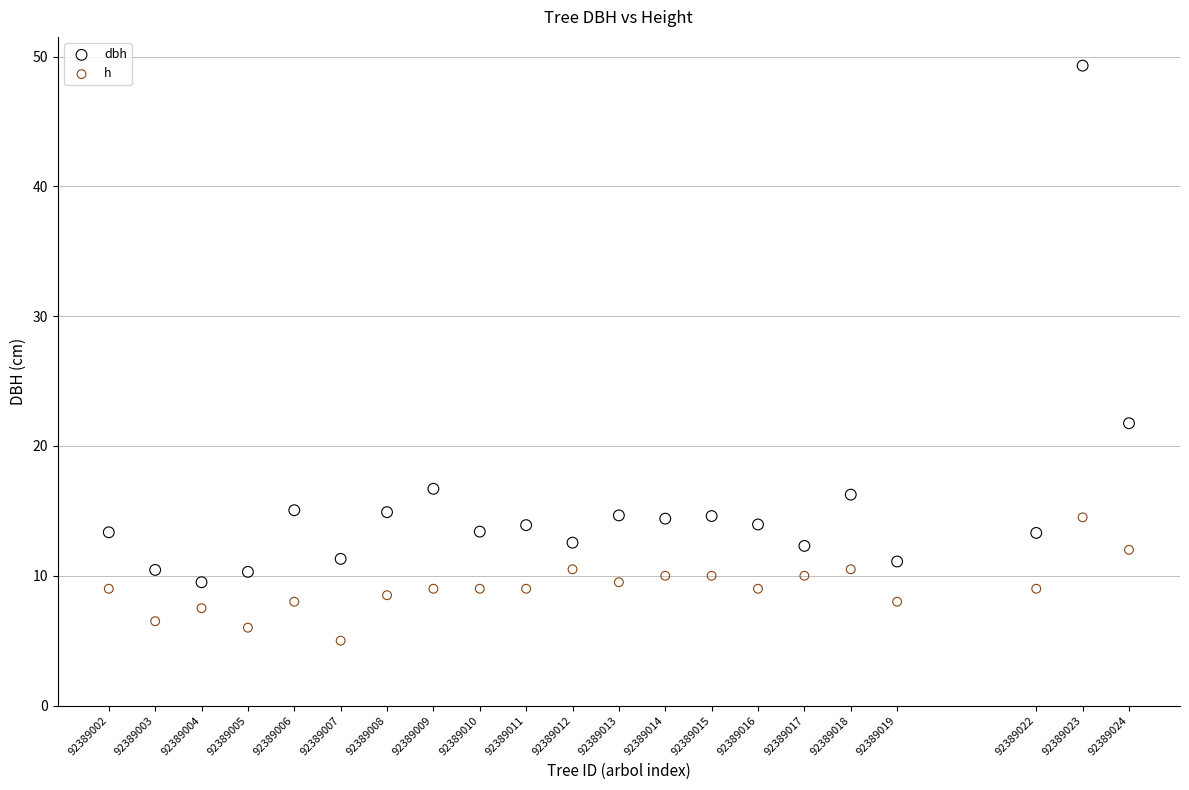

Across all data points, what is the range of Y values (max minus min)?

44.3